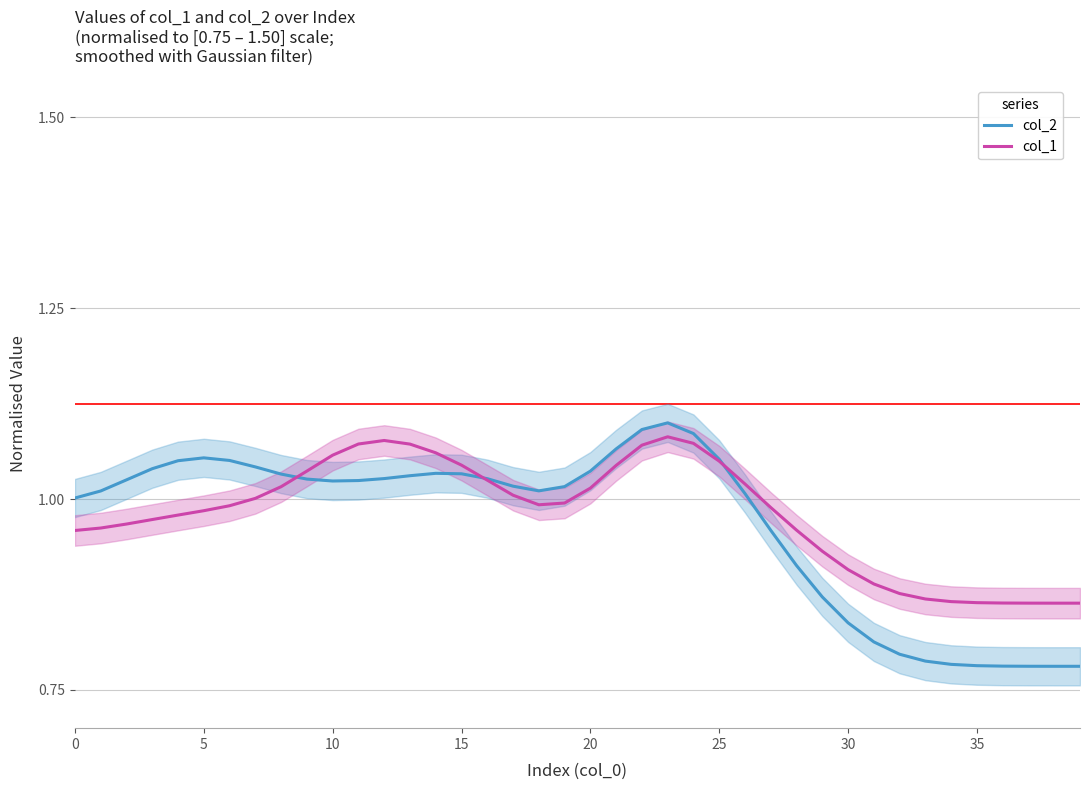

How many data points does each series have?

40